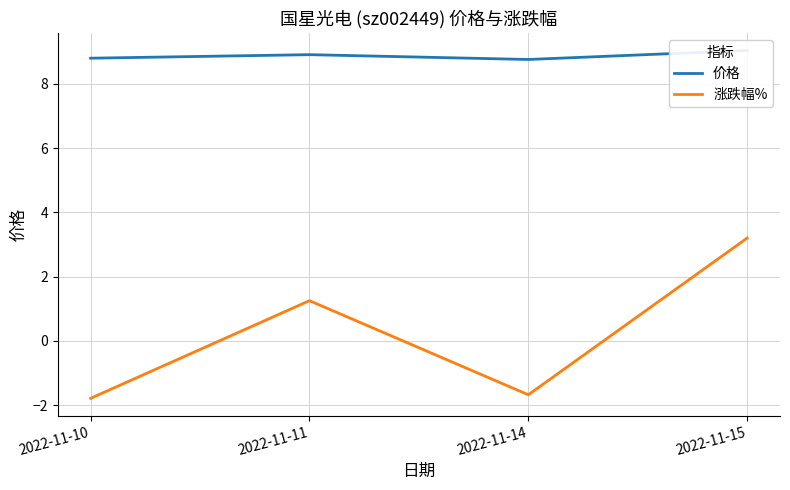

Rank the series by their maximum value, from highest to lowest.

价格, 涨跌幅%